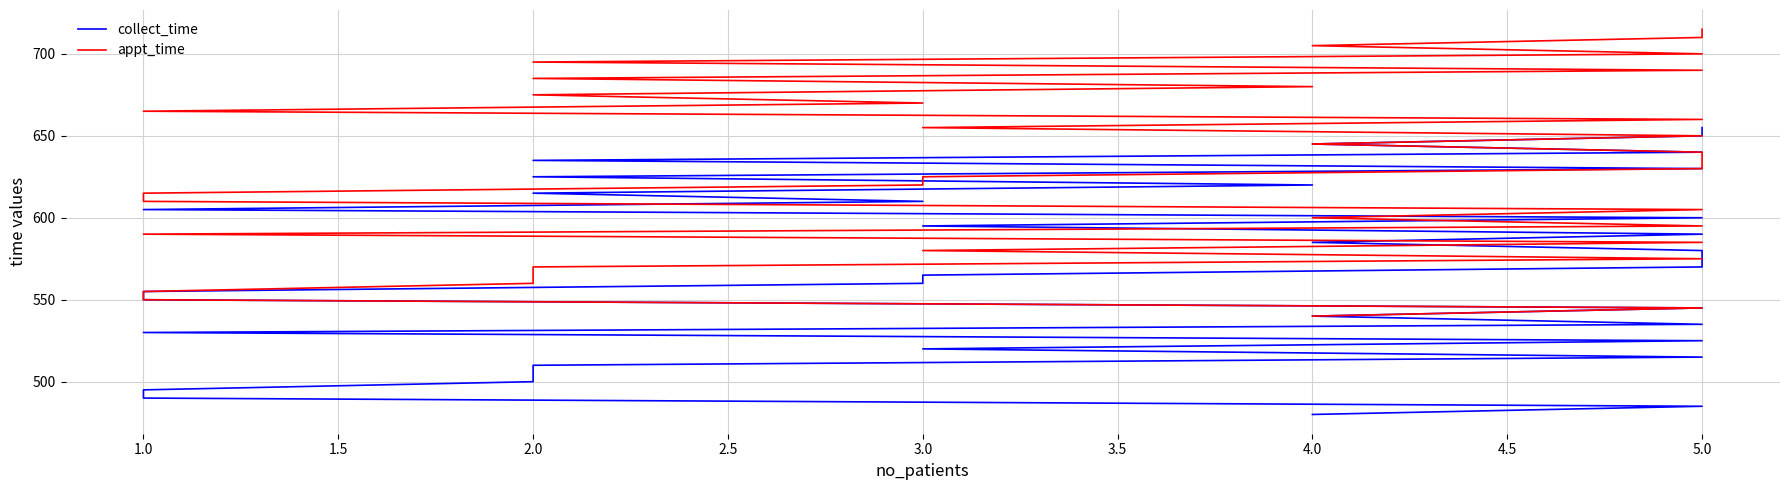

True or false: appt_time and collect_time cross at least once.

False